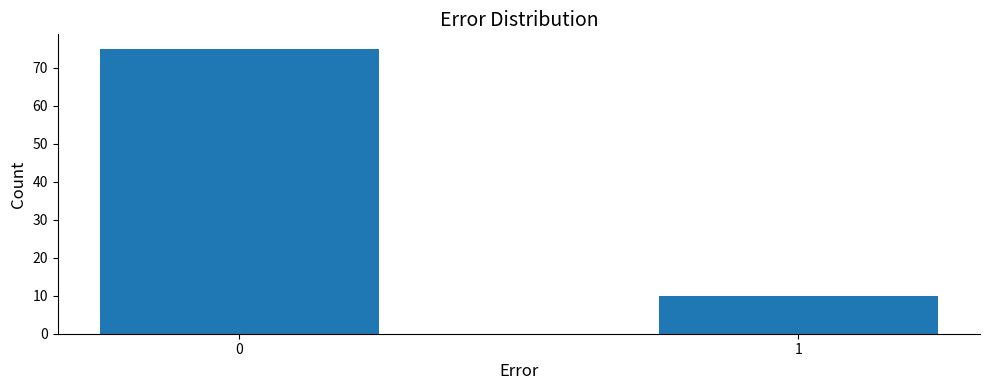

Reading left to right, extract all data points from this chart.

0=75	1=10